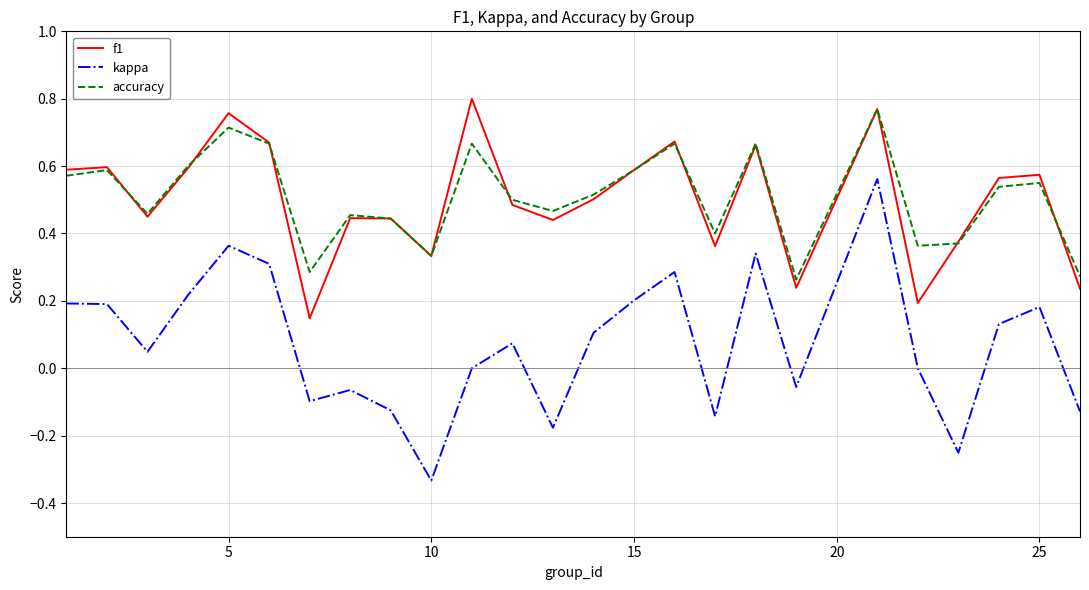

Which series has the largest range (max minus min)?

kappa